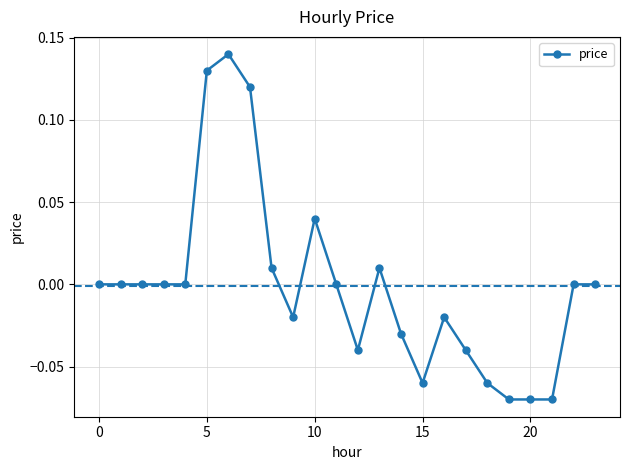

How many lines are shown in the chart?

1